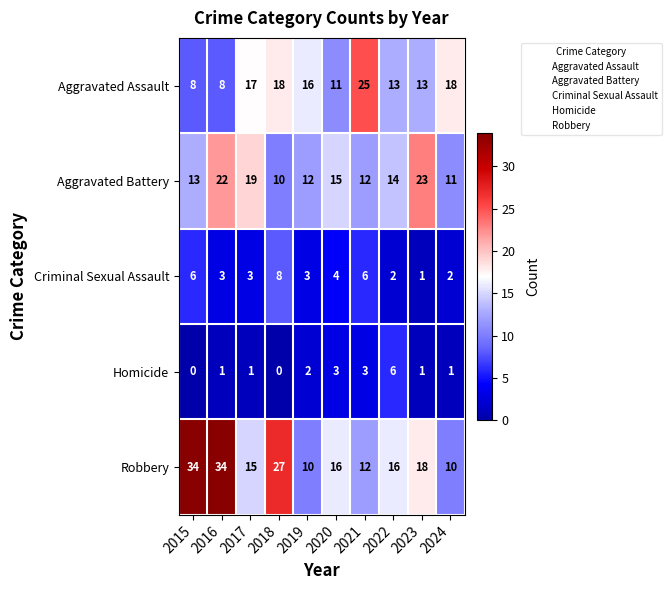

Rank the series at 2015 from highest to lowest value.

Robbery, Aggravated Battery, Aggravated Assault, Criminal Sexual Assault, Homicide